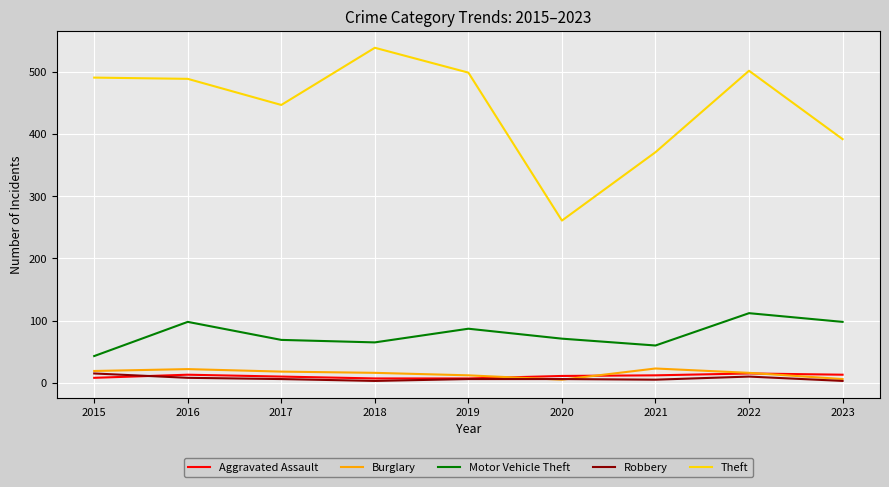

What is the greatest value displayed?

539